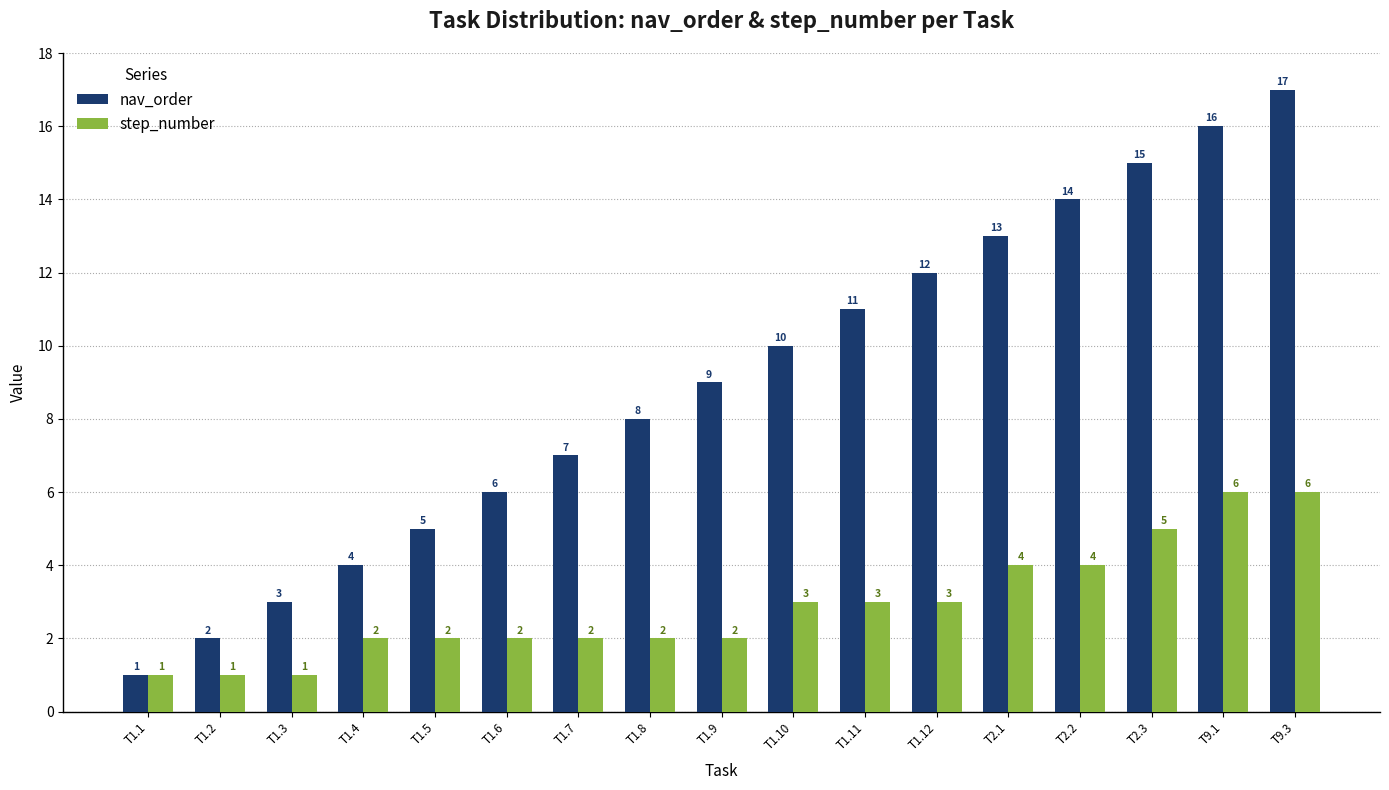

What is the average value of the nav_order series?

9